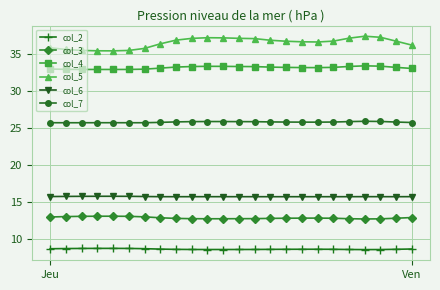

Which series has the largest total across all categories?

col_5